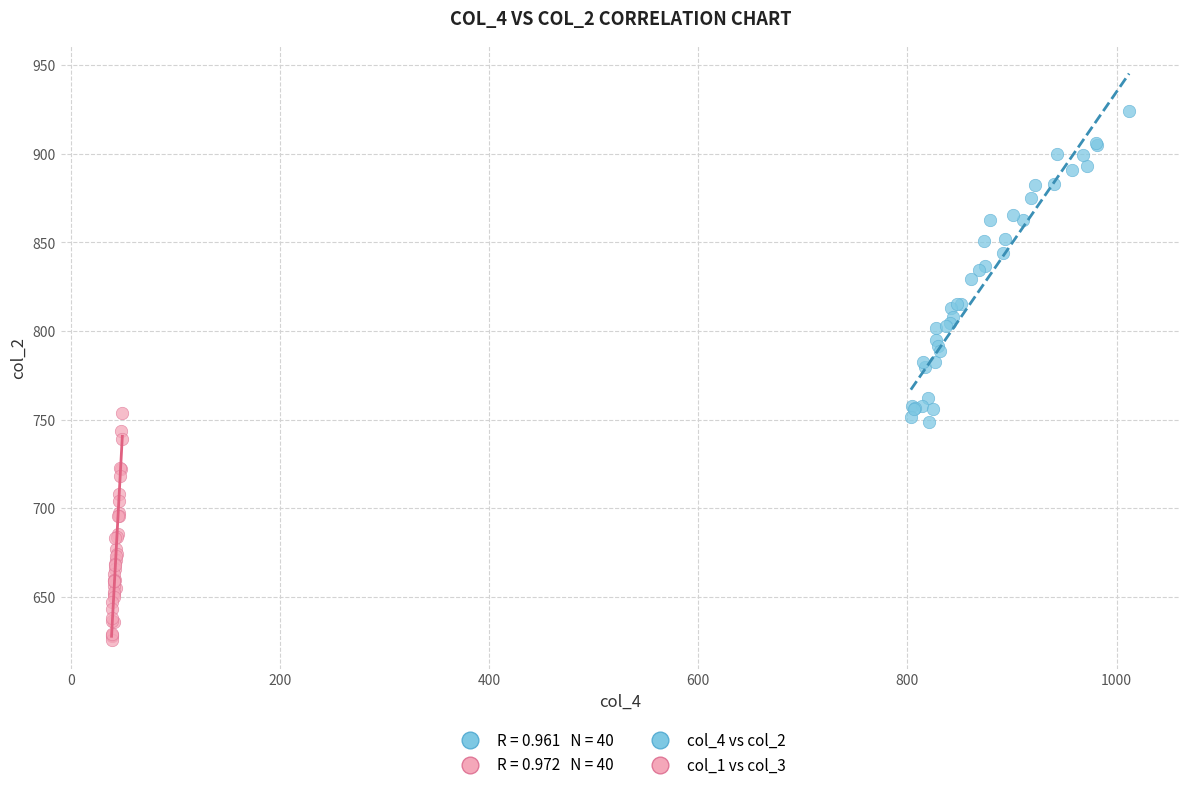

Which series has the largest Y range (max minus min)?

col_4 vs col_2